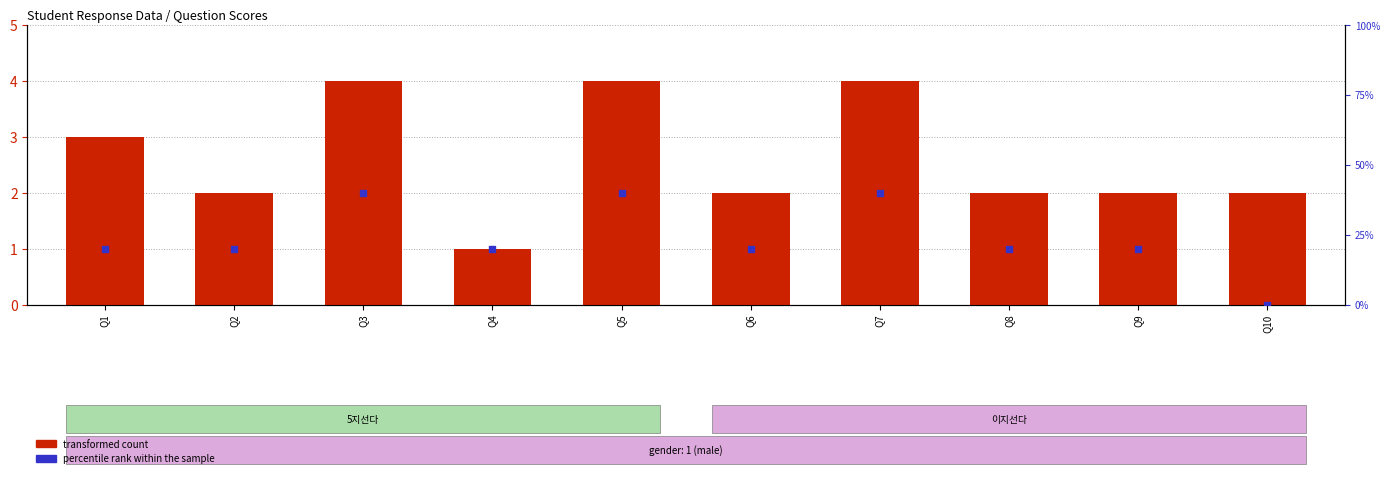

At how many categories does at least one series exceed 20?

3